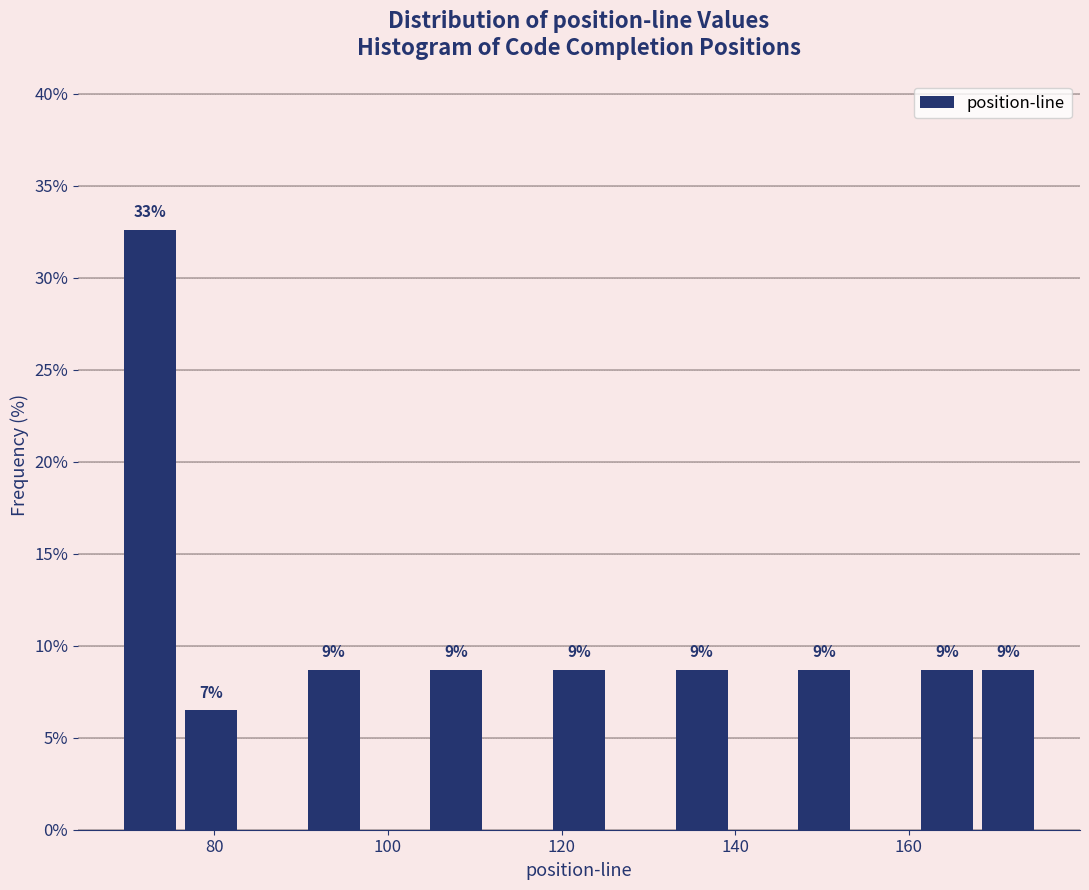

Read against the x-axis, roughly where is the centre of the tallest bar?

72